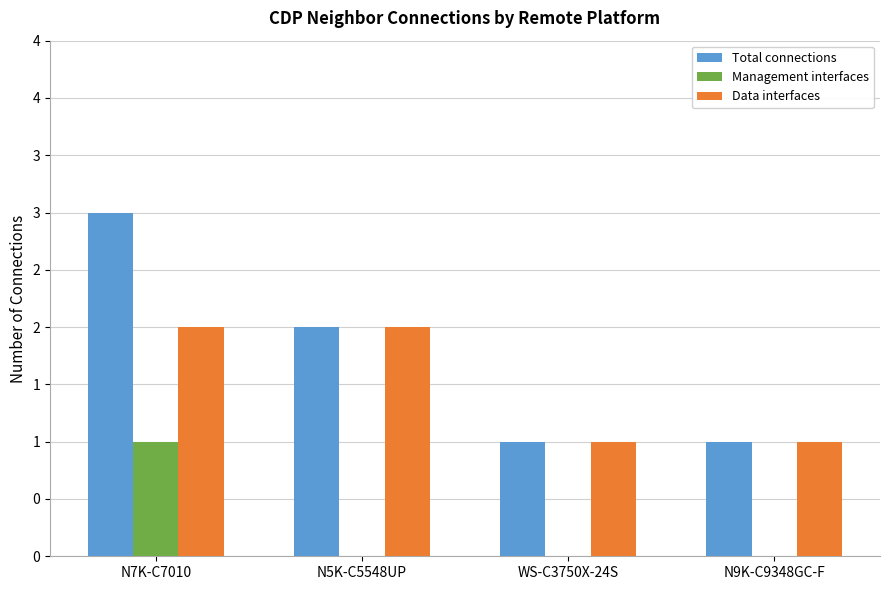

Reading left to right, list all the values displayed in this chart.

Total connections: N7K-C7010=3	N5K-C5548UP=2	WS-C3750X-24S=1	N9K-C9348GC-F=1
Management interfaces: N7K-C7010=1	N5K-C5548UP=0	WS-C3750X-24S=0	N9K-C9348GC-F=0
Data interfaces: N7K-C7010=2	N5K-C5548UP=2	WS-C3750X-24S=1	N9K-C9348GC-F=1